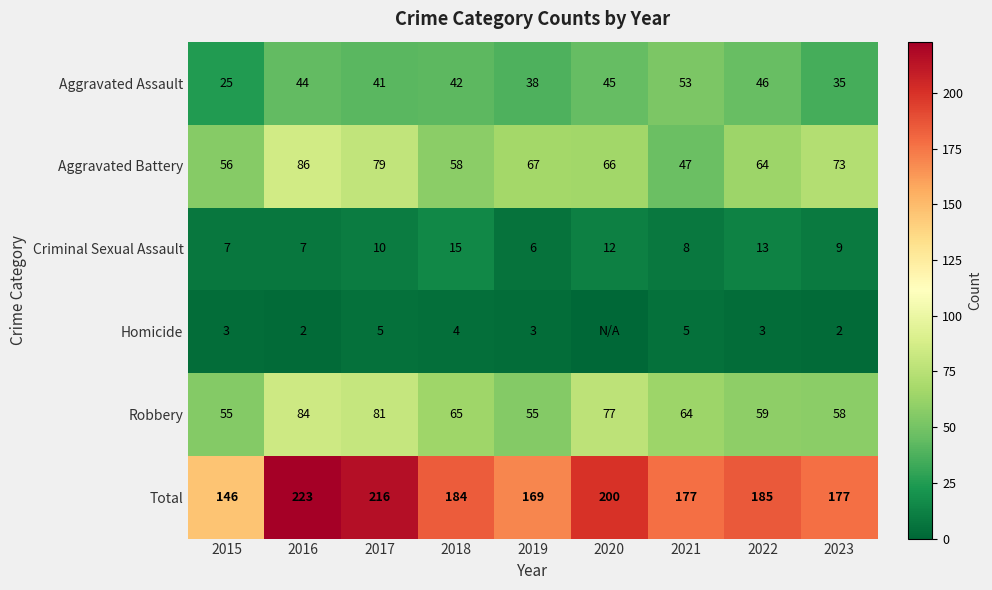

What is the sum of all Criminal Sexual Assault values?

87